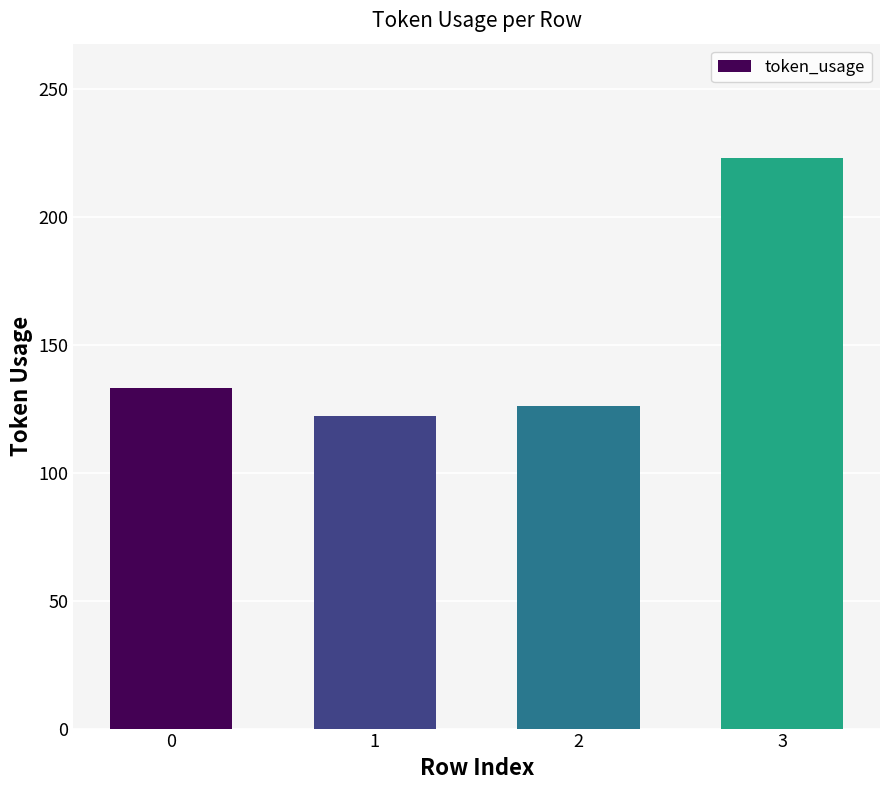

The value at 0 is 133. True or false?

True